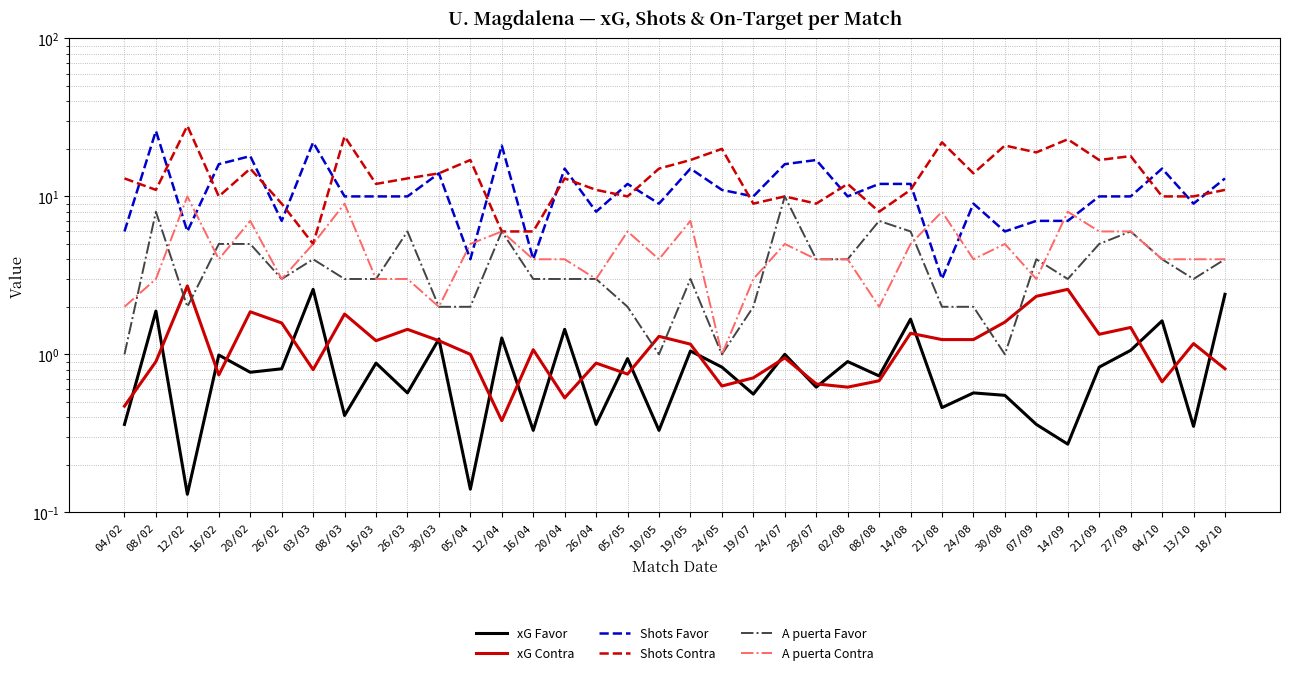

Which series changed the most between 03/03 and 14/09?

Shots Contra